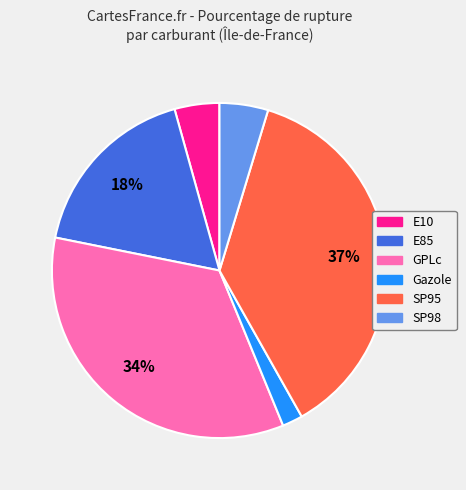

Do GPLc and Gazole together represent more than half of the pie?

No